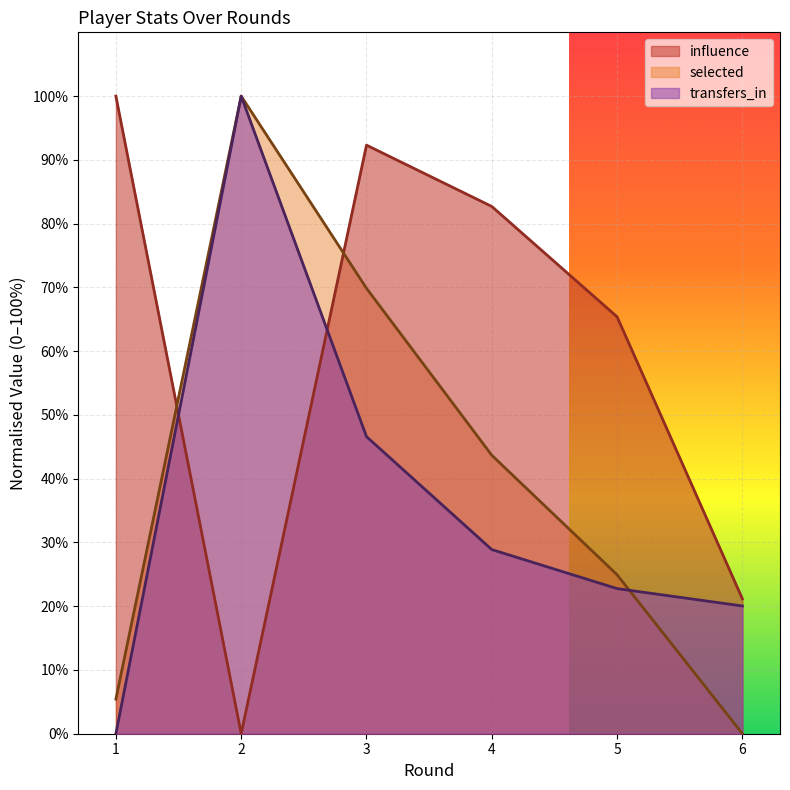

Which series has the largest total across all categories?

influence